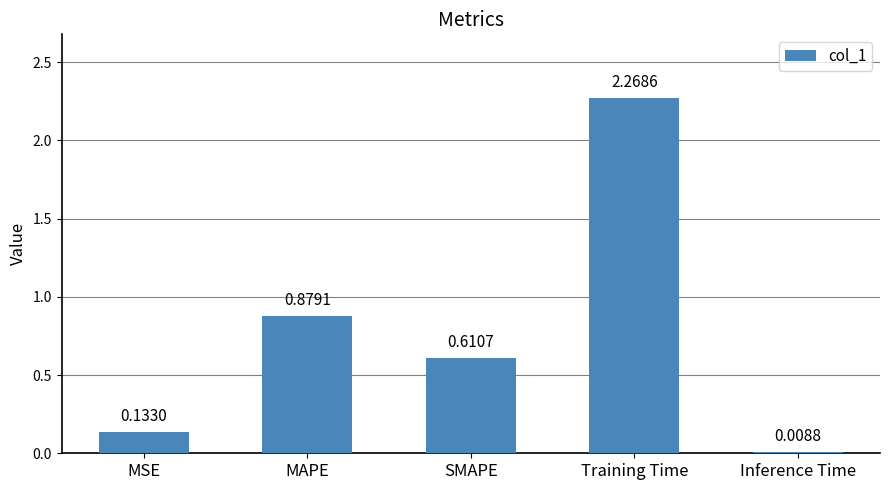

Between Training Time and Inference Time, which is larger?

Training Time